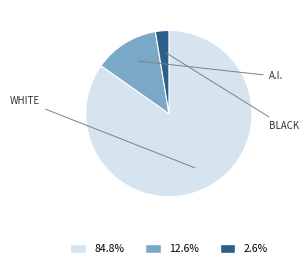

How many slices are in this pie chart?

3